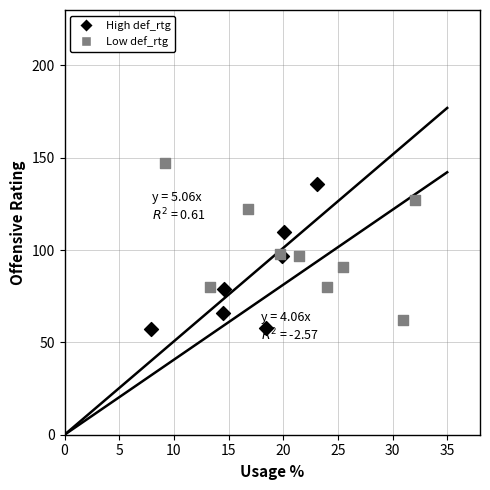

Which series contains the highest Y value?

Low def_rtg